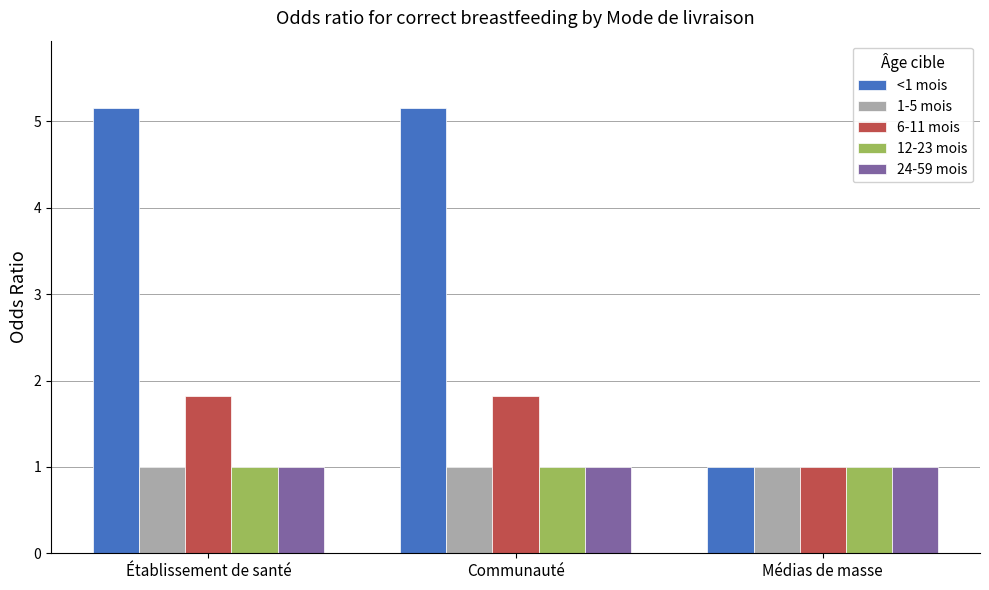

Which series has the largest total across all categories?

<1 mois